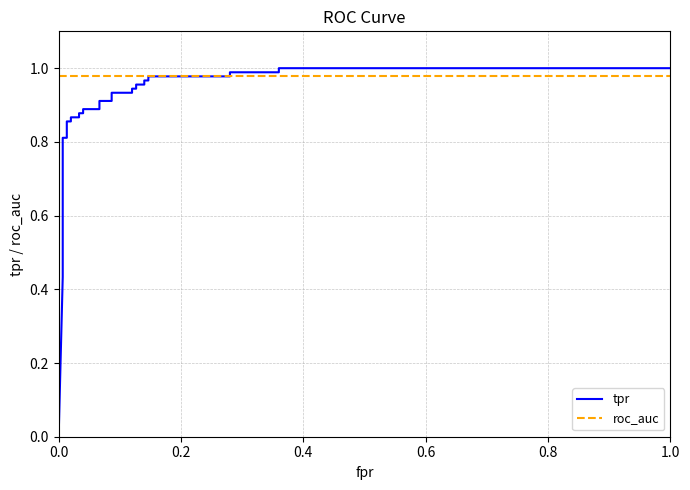

Does the chart have visible grid lines?

Yes